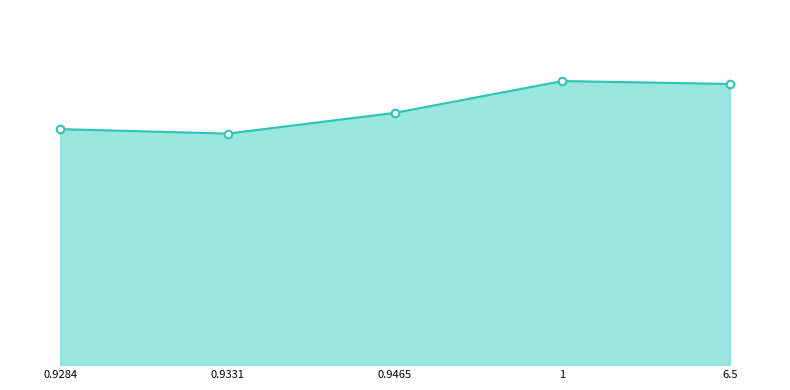

Which series contains the highest Y value?

RFC